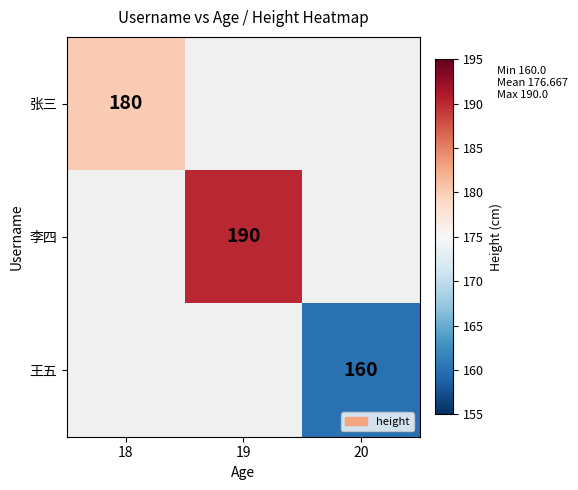

True or false: 张三 has a value of 304 at 18.

False